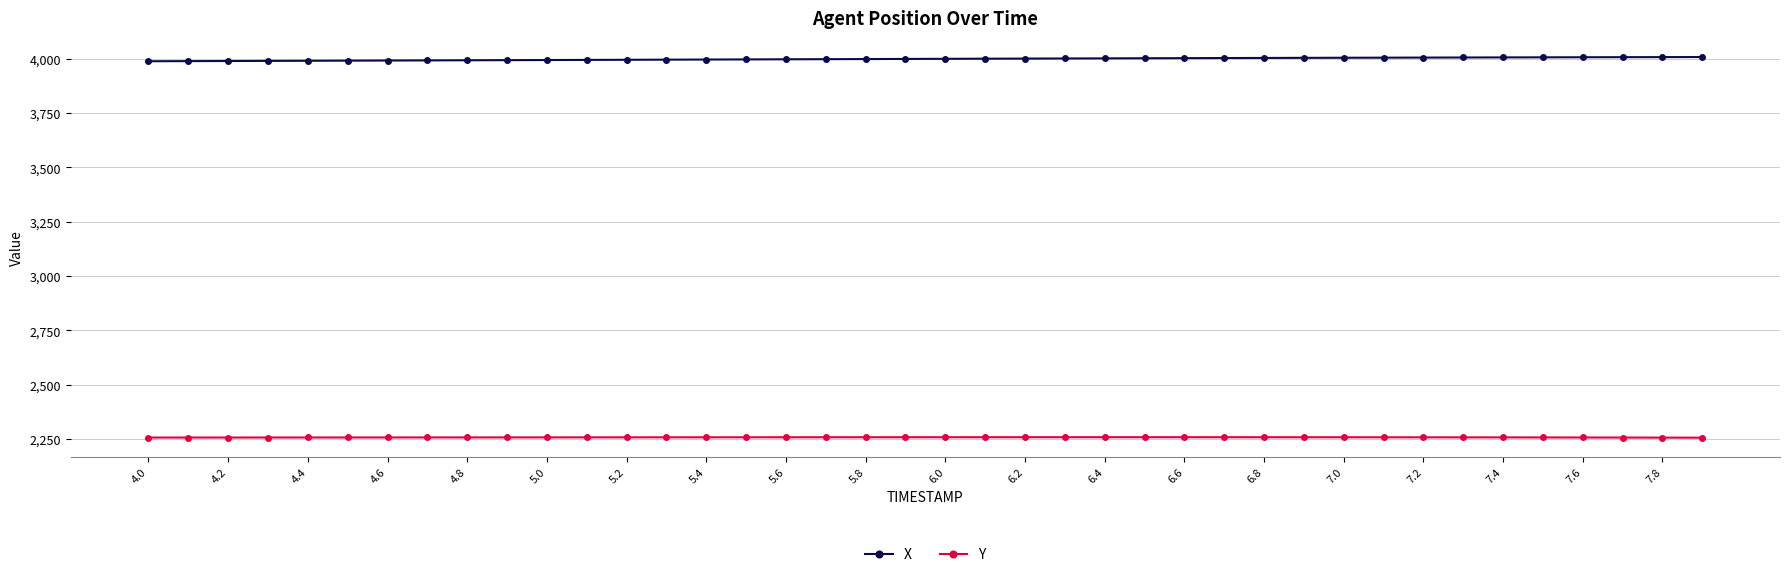

Is this an area chart (filled region under the line)?

No